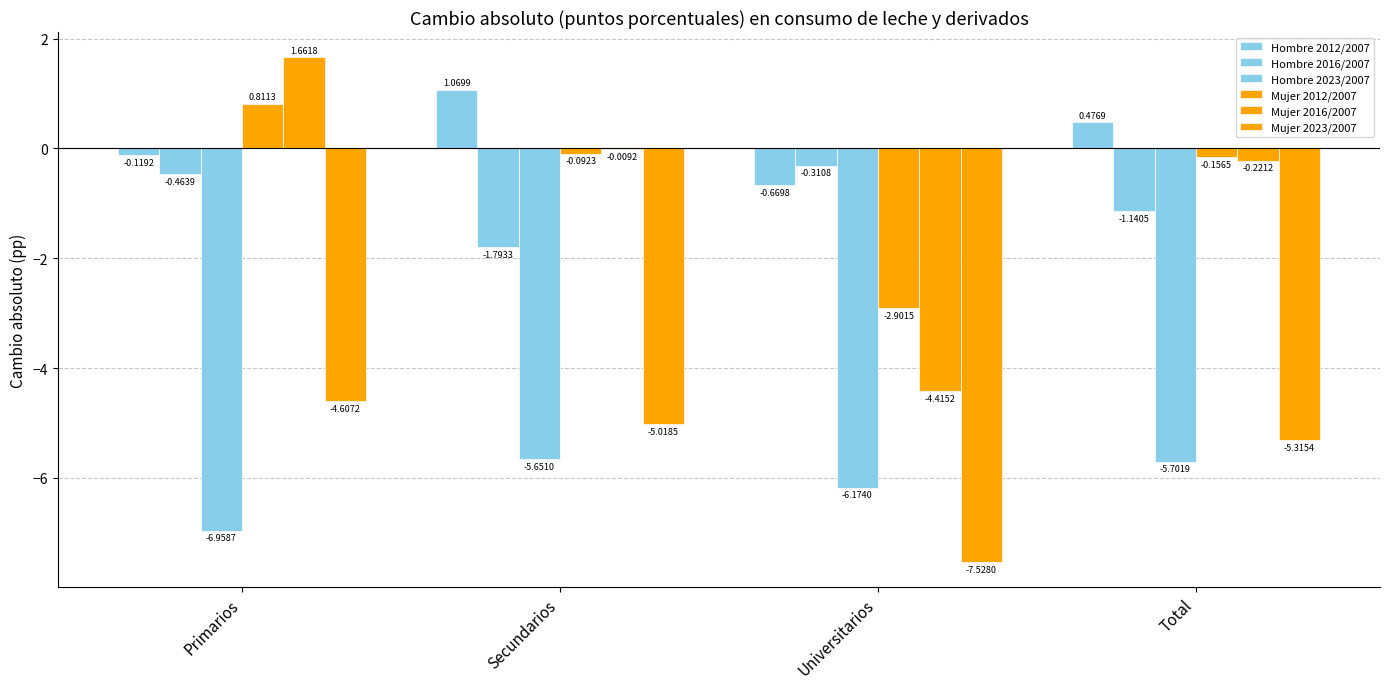

What is the minimum value for Hombre 2023/2007?

-7.0